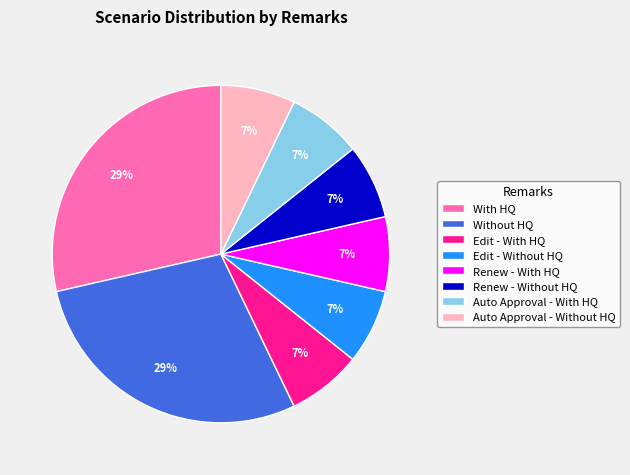

To the nearest percent, what portion does Renew - With HQ represent?

7%